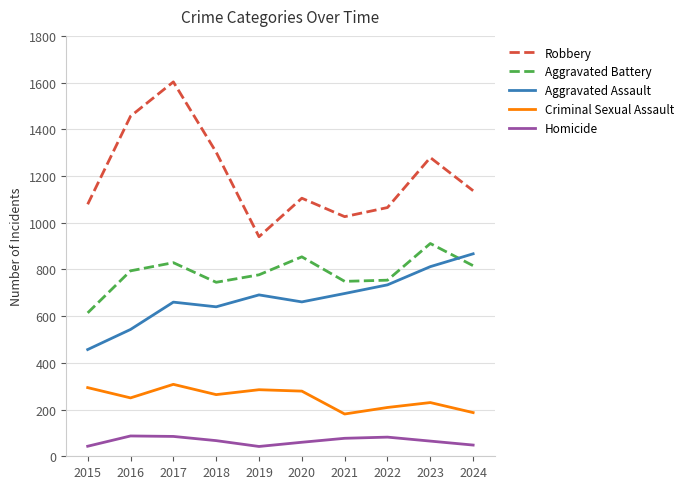

Which series has the widest spread of values?

Robbery